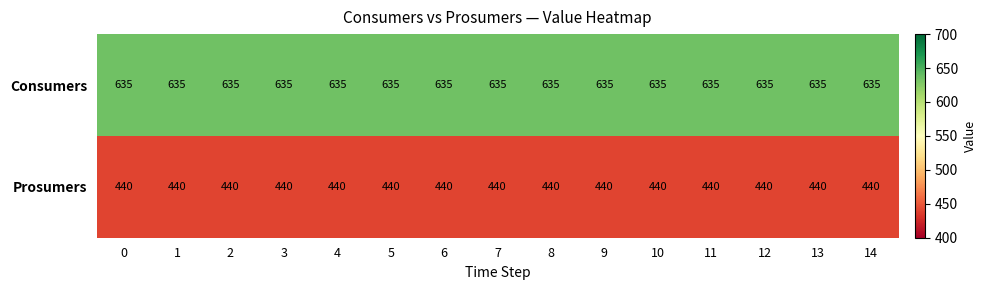

Is the value of Prosumers at 10 greater than the value of Consumers at 4?

No